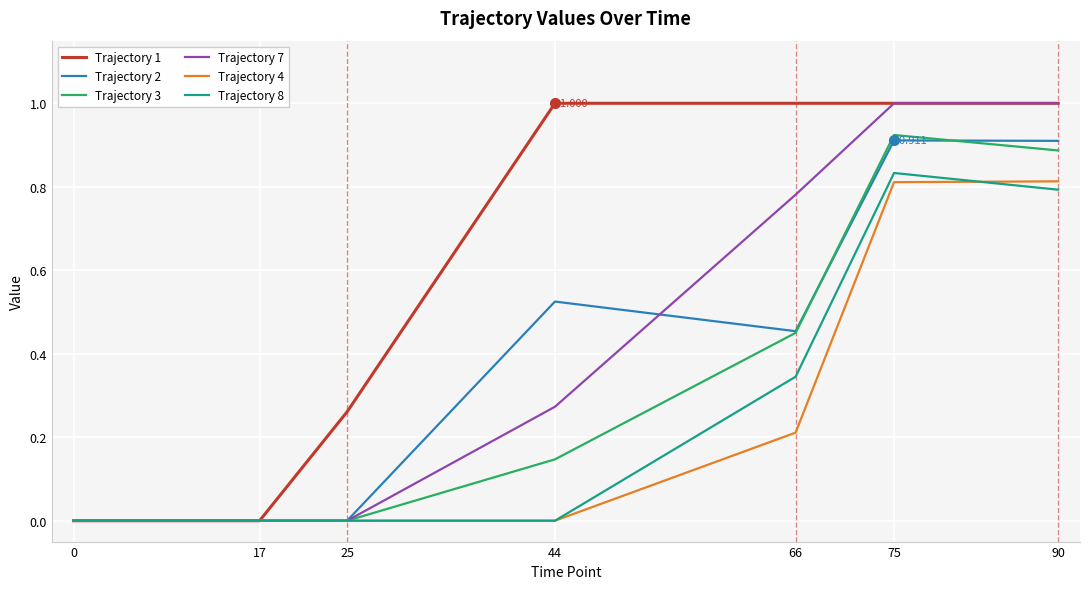

At which category is the sum across all series the highest?

75